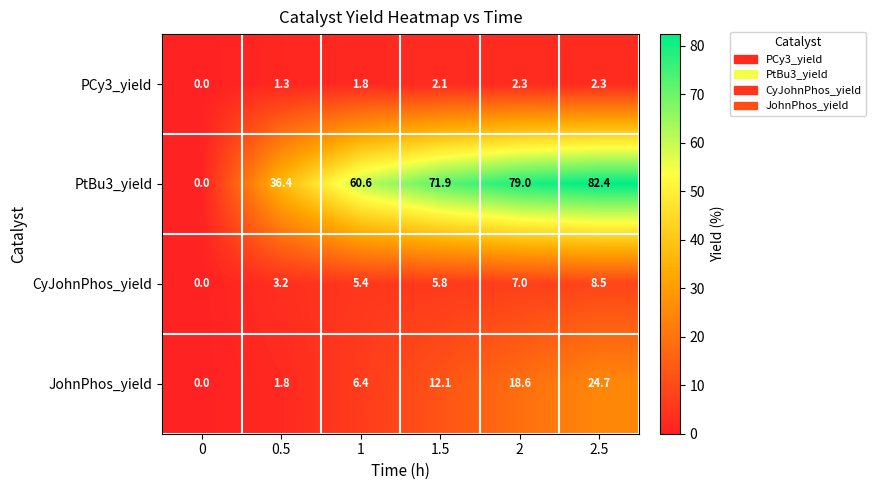

The PCy3_yield series shows 0.7 at 0. True or false?

False